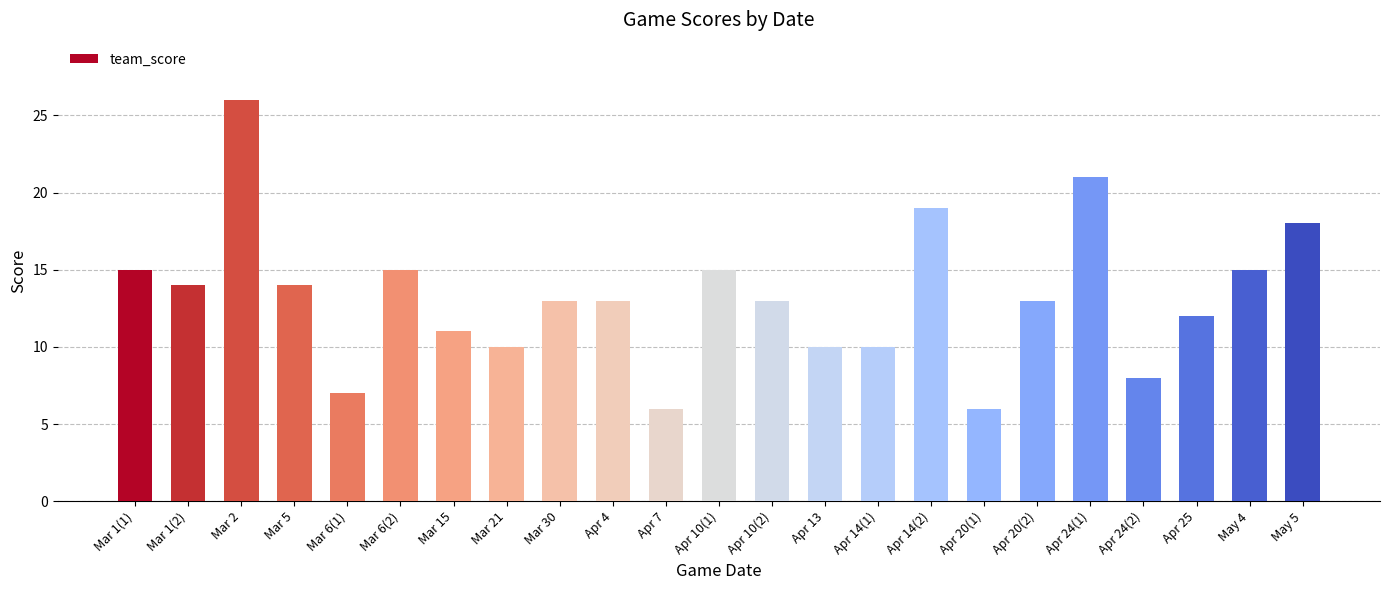

What is the ratio of the value at May 4 to the value at Mar 1(1)?

1.0